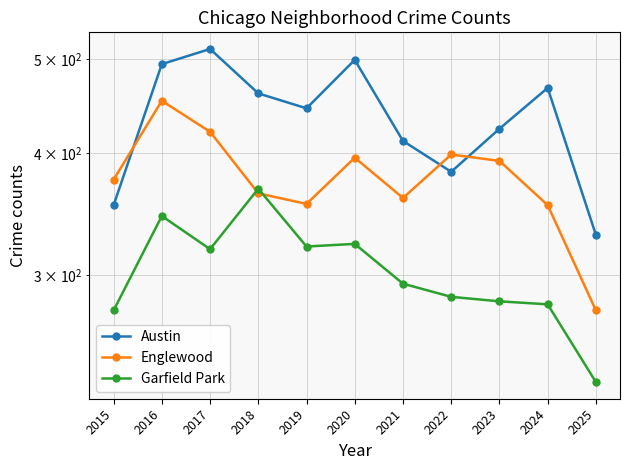

What is the difference between the Austin values at 2021 and 2017?

100